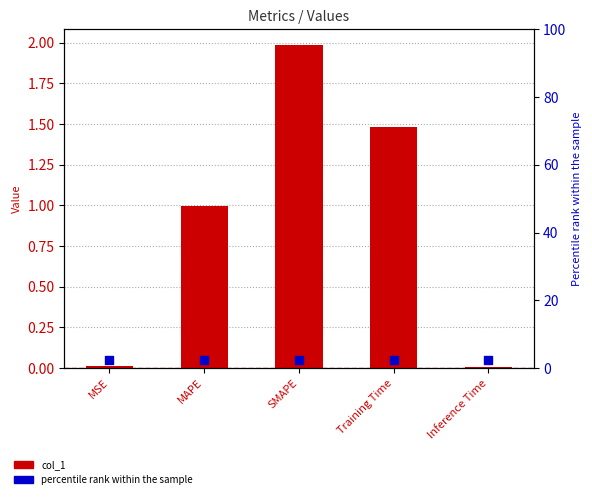

Is the value of percentile rank within the sample at Training Time greater than the value of col_1 at Inference Time?

Yes